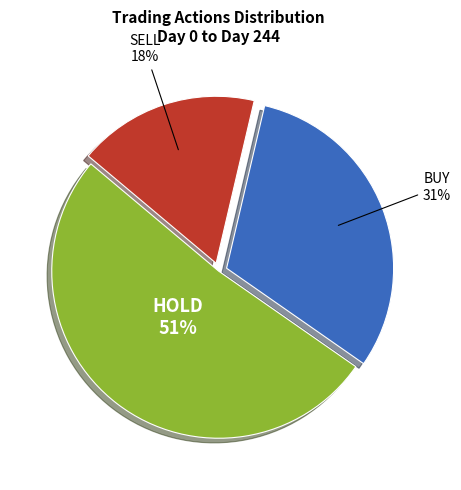

Does any single category account for the majority?

Yes